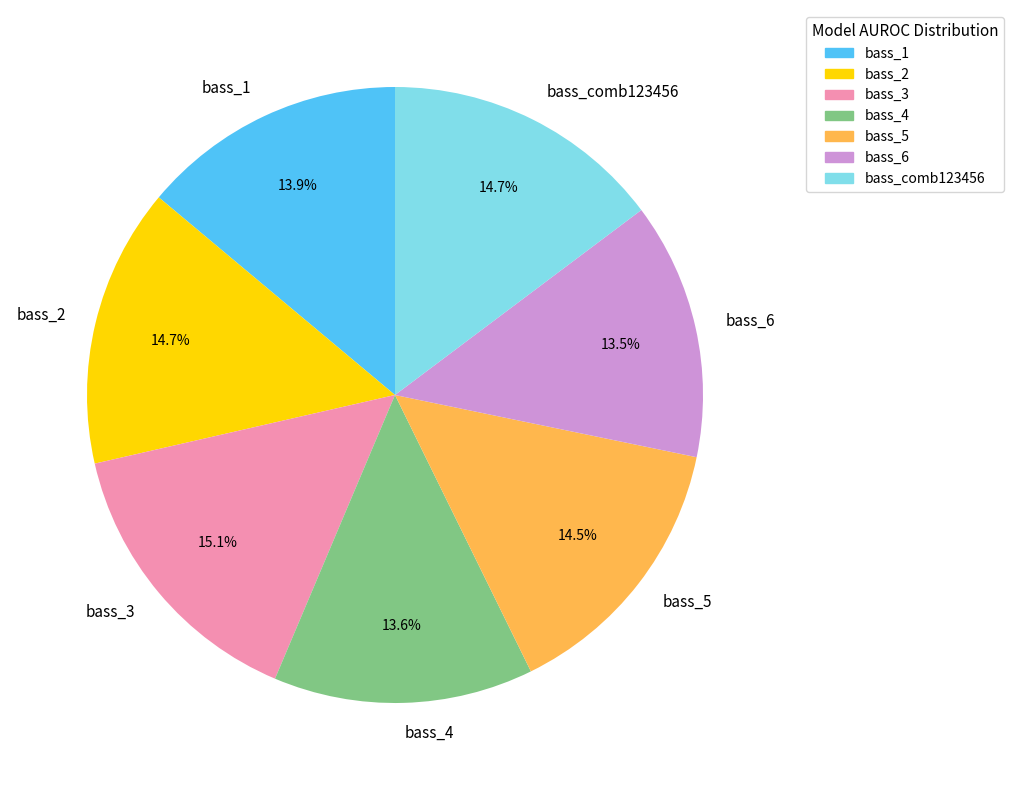

To the nearest percent, what is the combined percentage of bass_4 and bass_5?

28%